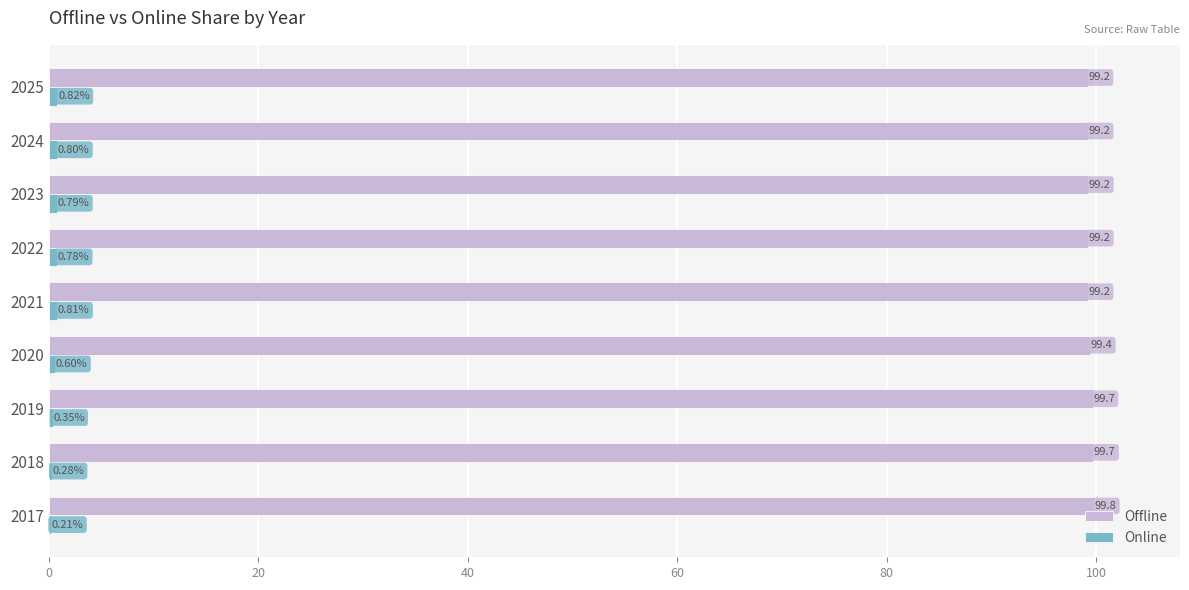

What is the sum of the Offline values at 2025 and 2017?

199.0